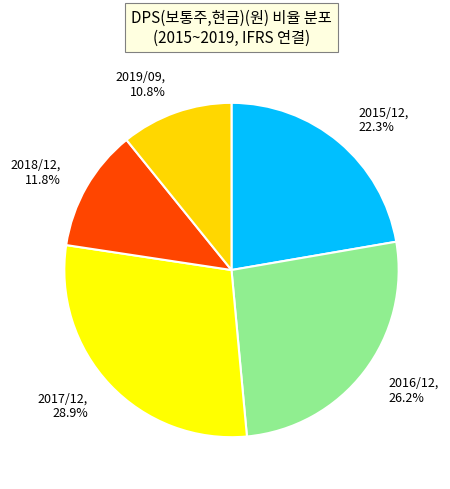

What percentage do 2019/09 and 2018/12 together represent?

22.6%